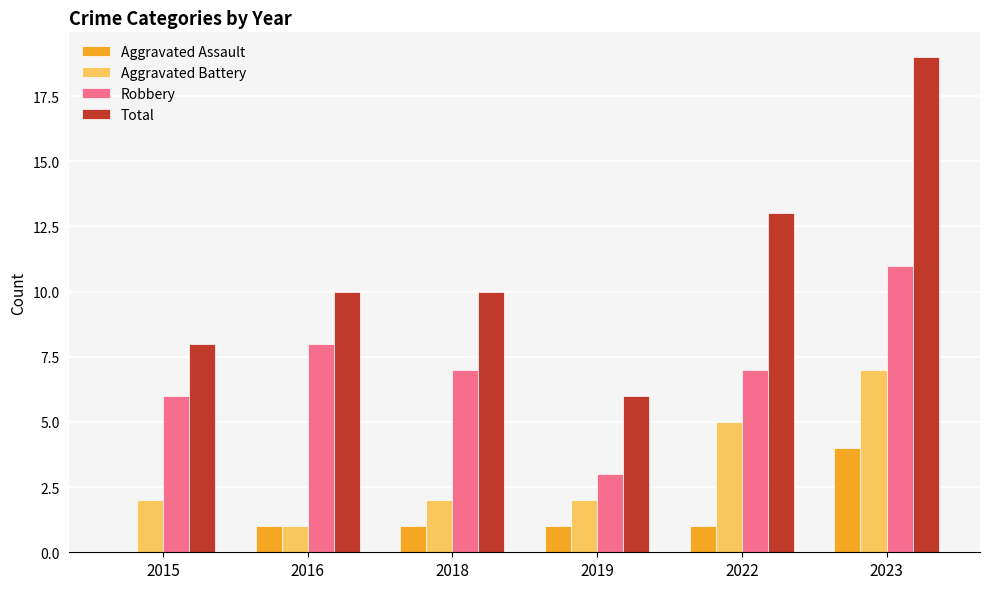

What is the highest value of the Total series?

19